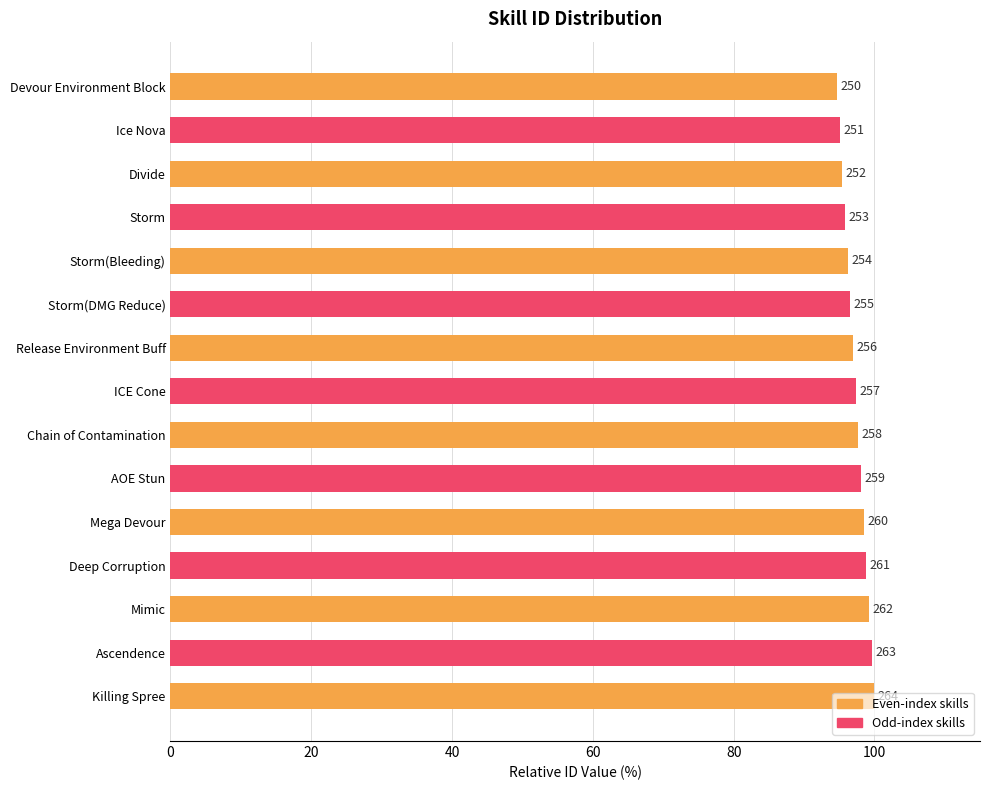

What is the sum of all values?

1460.2